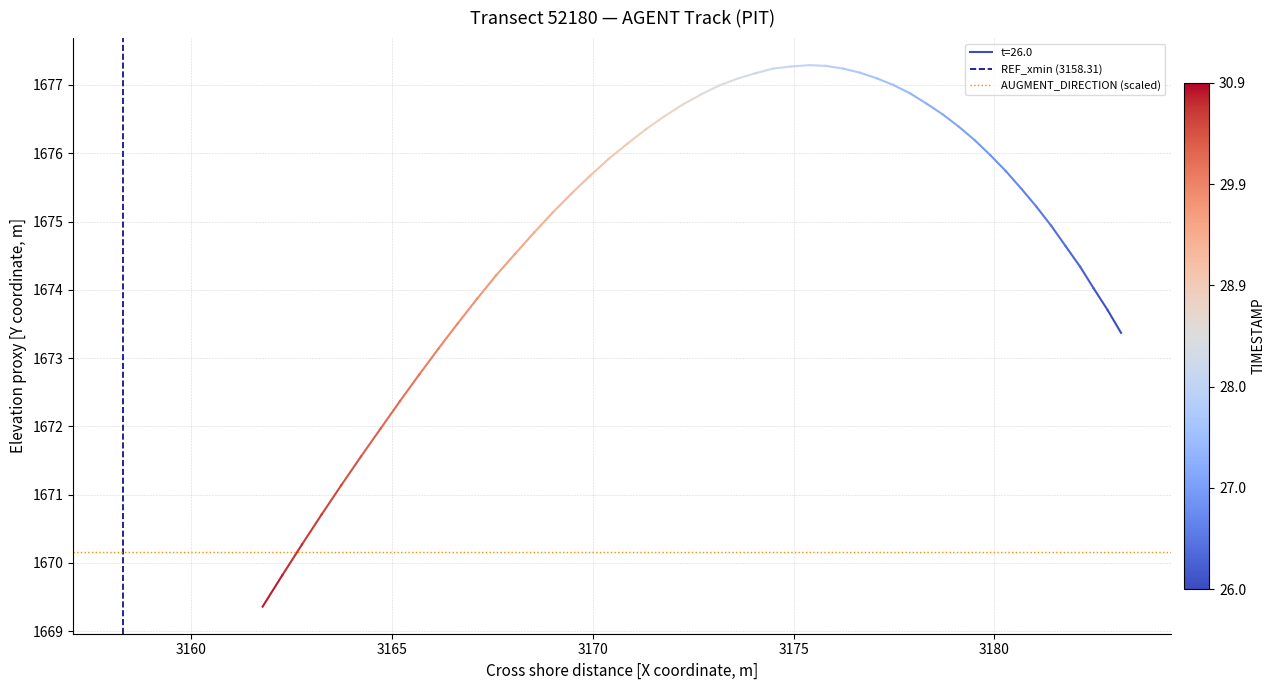

At which label does REF_xmin (3158.31) reach its peak?

3160